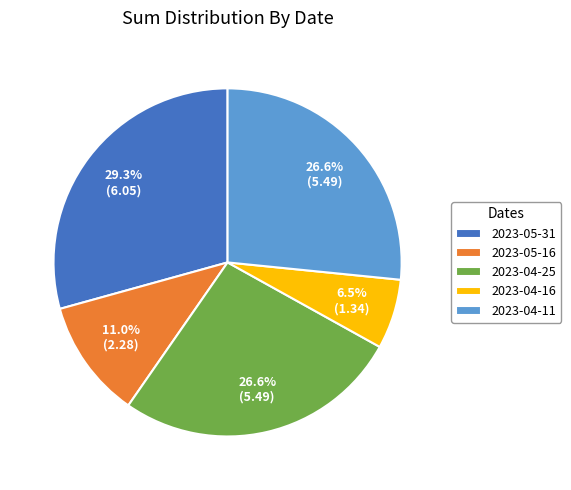

Approximately how many times larger is the value at 2023-04-16 compared to 2023-04-25?

0.2